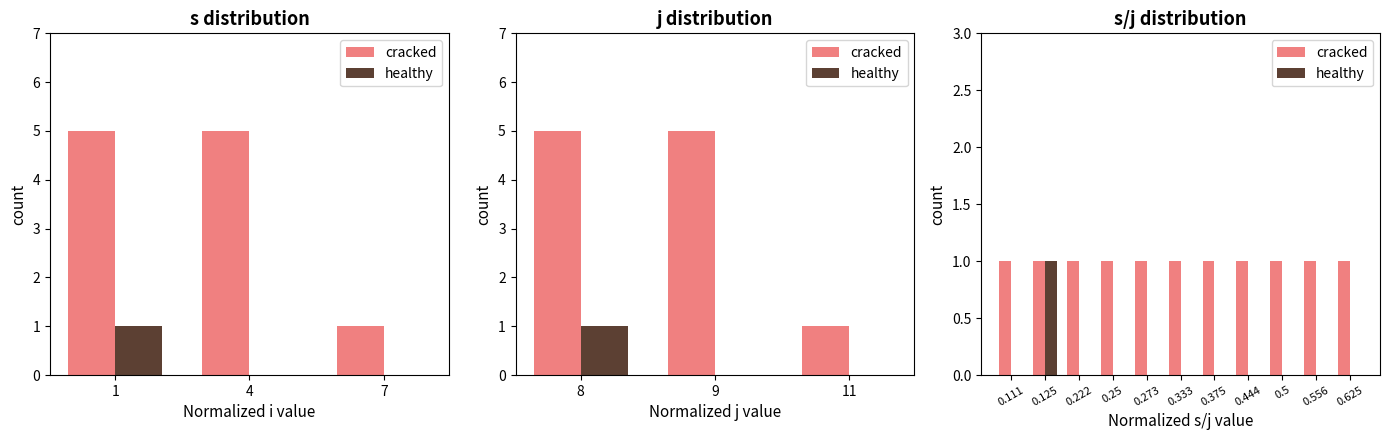

What is the sum of all healthy values?

1